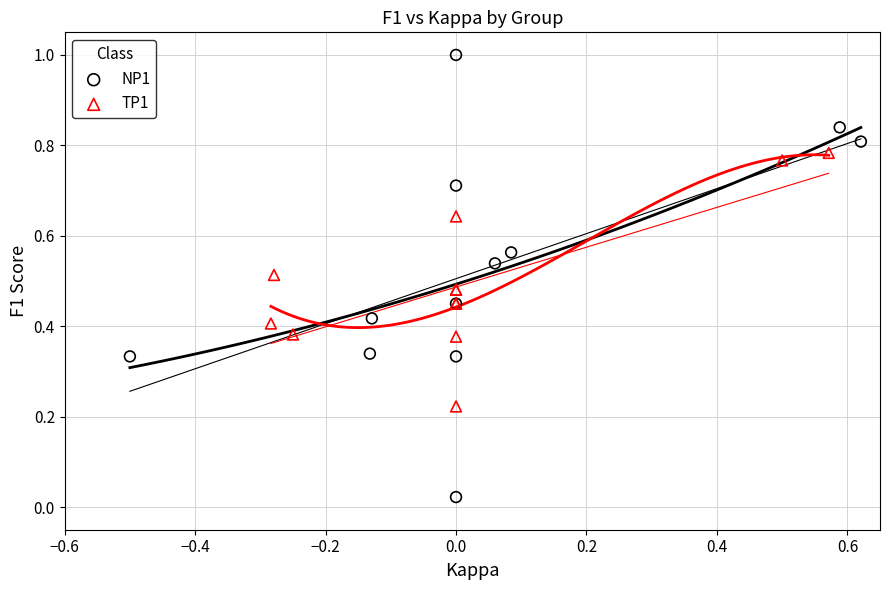

What are all the series names shown in the legend?

NP1, TP1